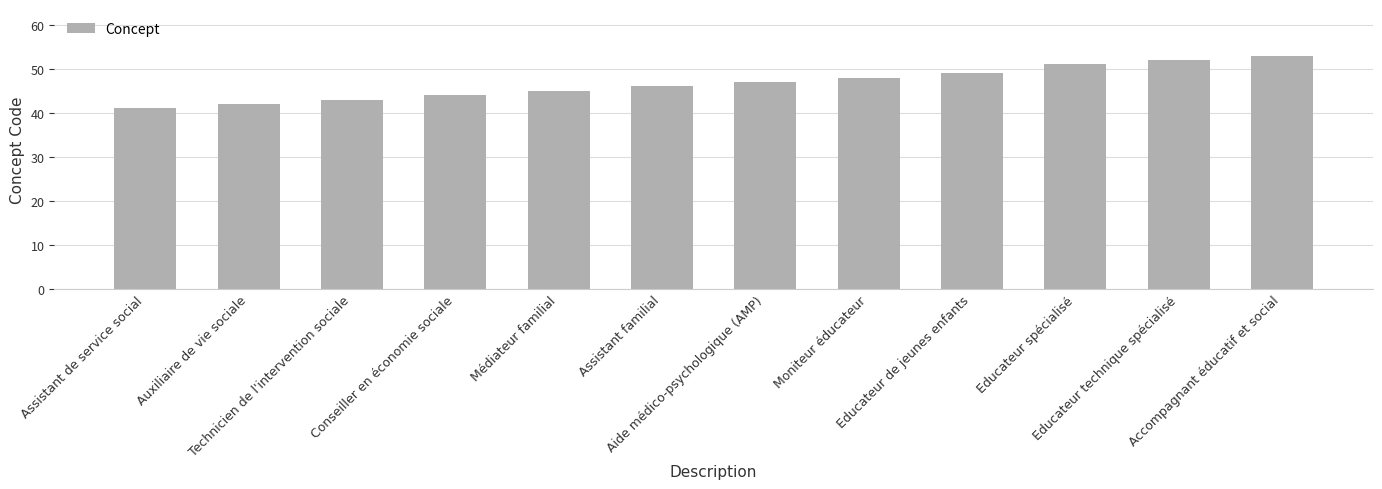

What is the minimum value shown in the chart?

41